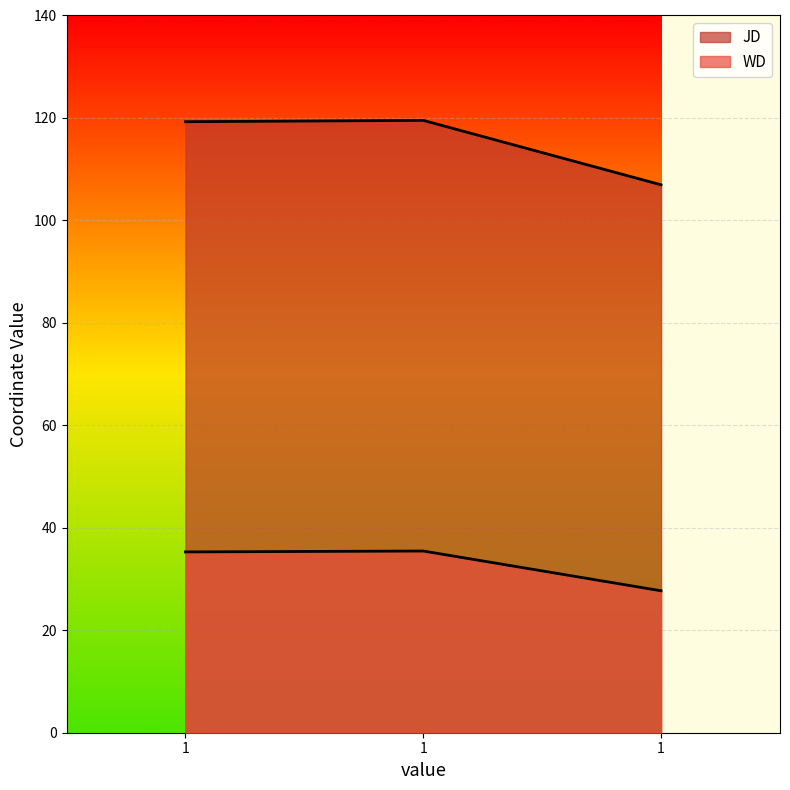

Is the value of WD at 1 greater than the value of JD at 1?

No